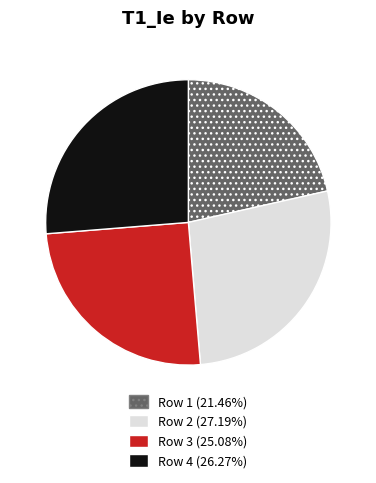

How many slices are in this pie chart?

4